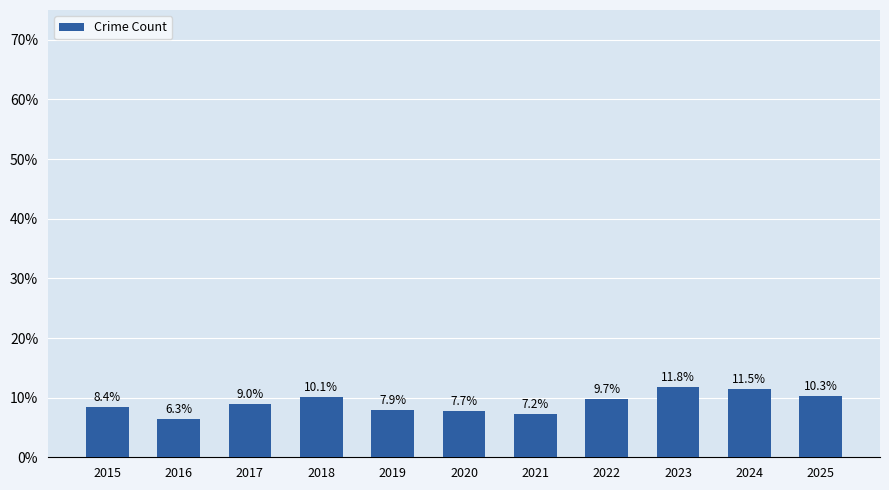

What is the value of the 10th bar from the left?

11.5